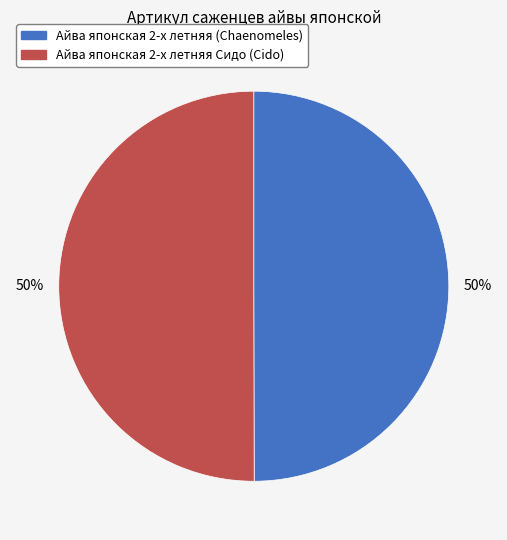

Is the sum of Айва японская 2-х летняя Сидо (Cido) and Айва японская 2-х летняя (Chaenomeles) greater than half?

Yes